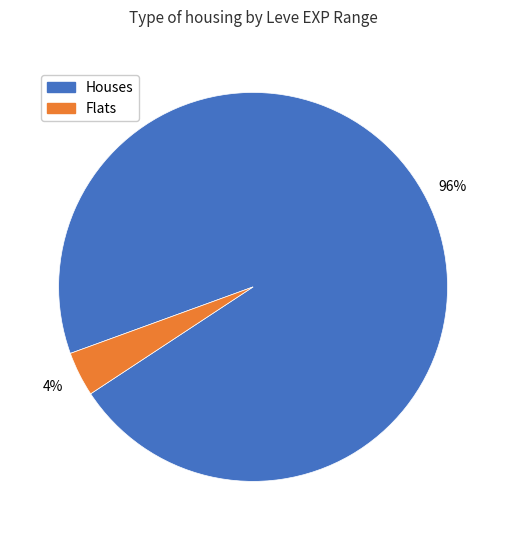

To the nearest percent, what is the average slice percentage?

50%